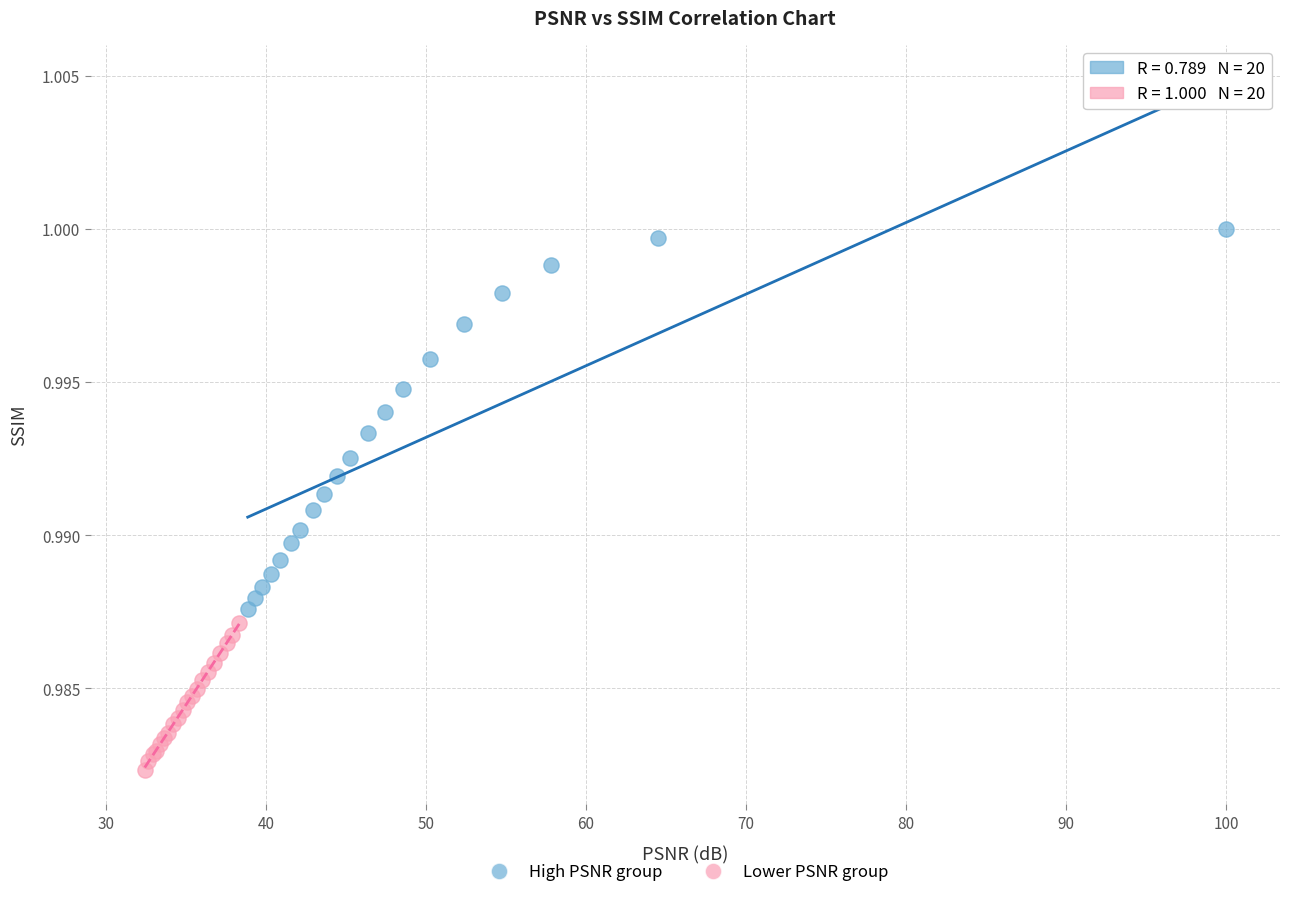

Which series has the widest spread of Y values?

High PSNR group